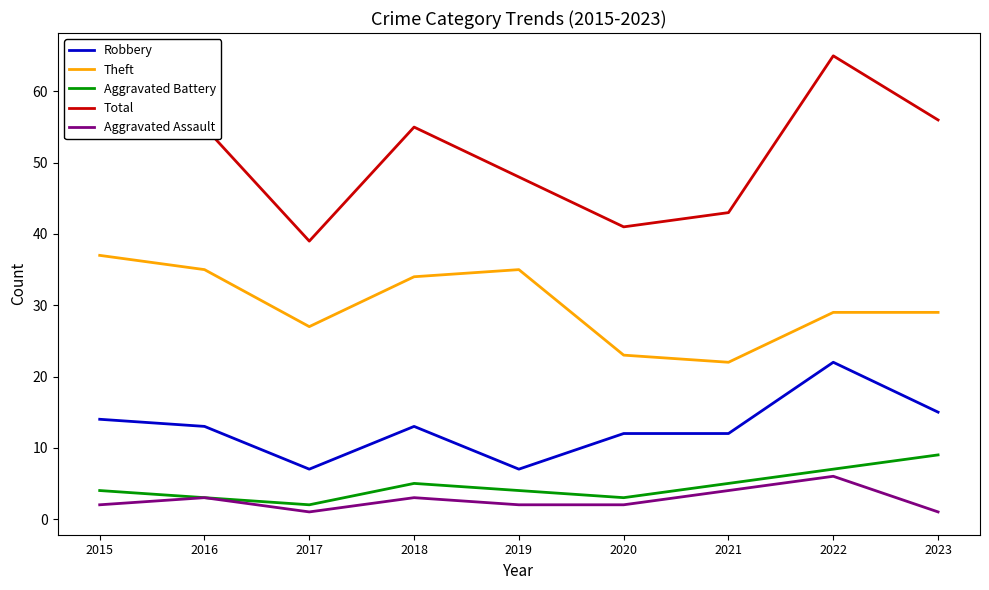

Which series has the largest total across all categories?

Total